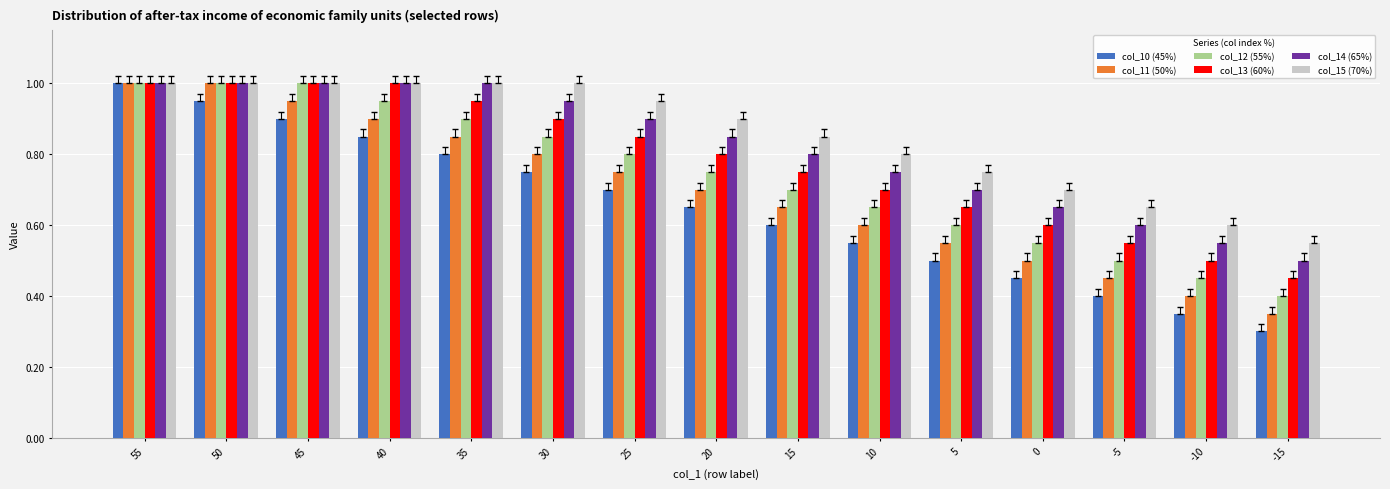

At which label does col_13 (60%) reach its minimum?

-15